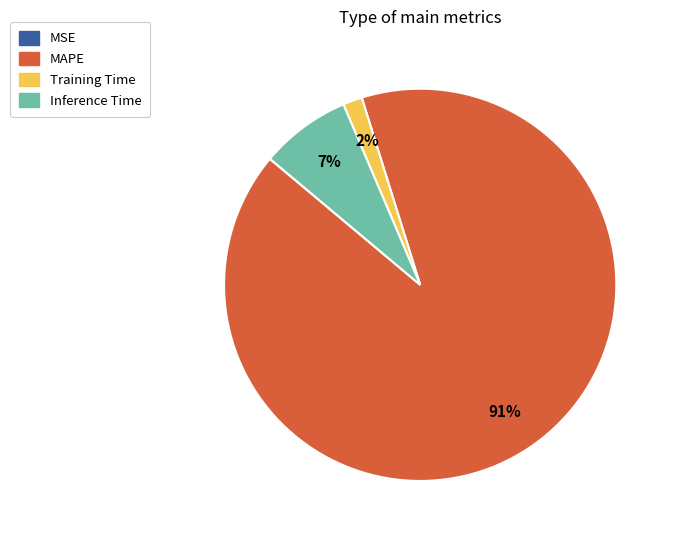

To the nearest percent, what is the average slice percentage?

25%